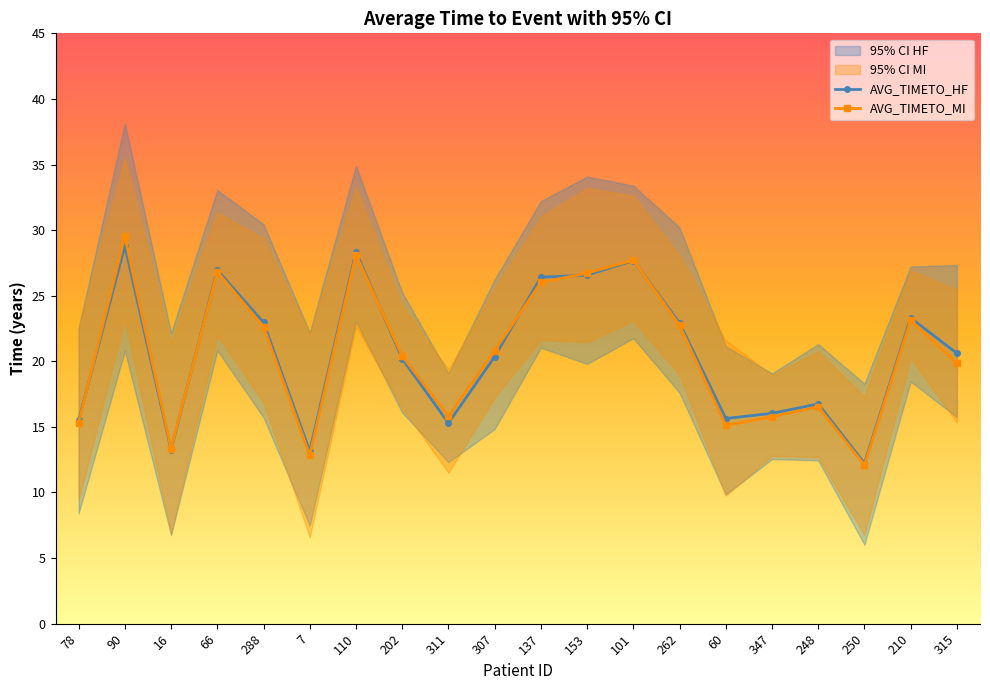

List the series in order of their peak value, highest first.

AVG_TIMETO_MI, AVG_TIMETO_HF